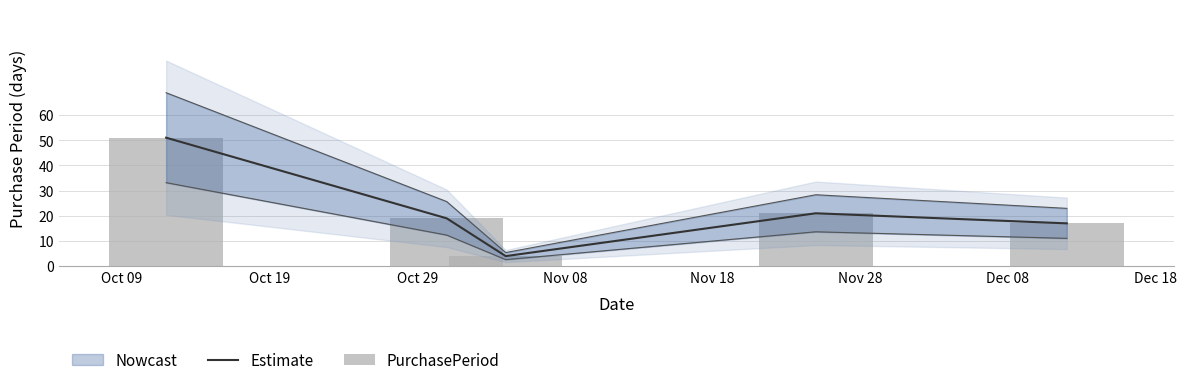

How many data points in Estimate are less than 19?

2